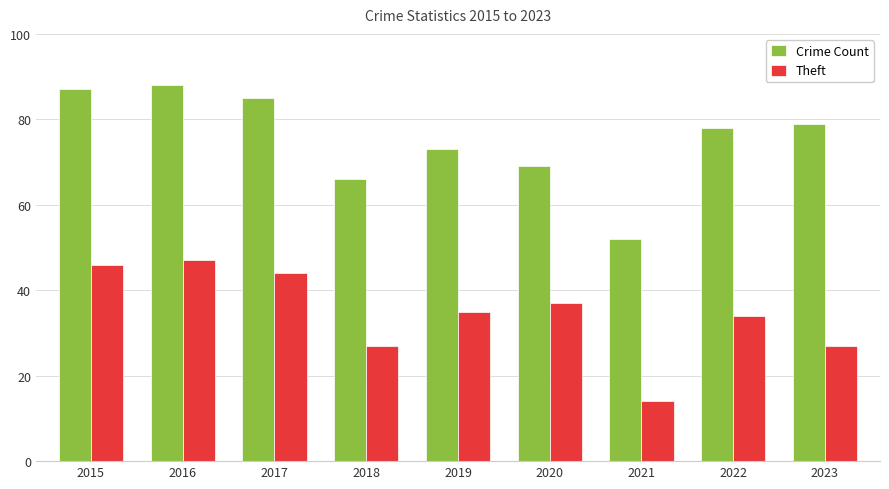

What is the minimum value for Crime Count?

52